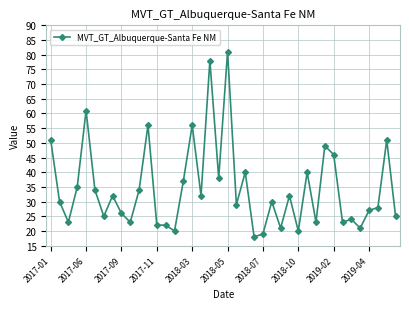

True or false: the data has more than 0 interior local peaks.

True